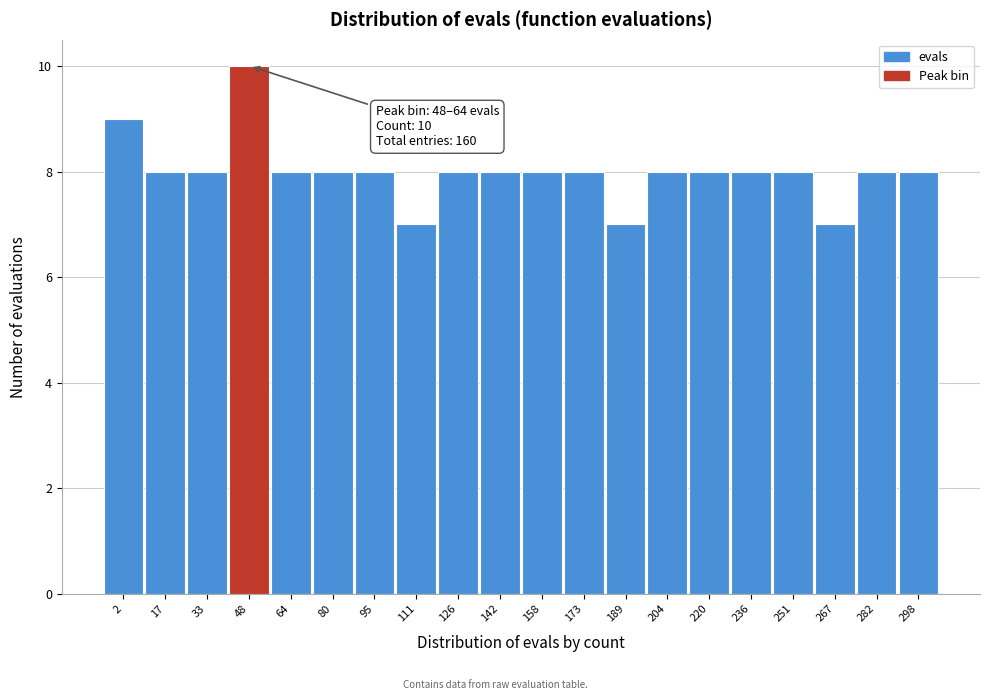

Reading left to right, list all the values displayed in this chart.

2=9	17=8	33=8	48=10	64=8	80=8	95=8	111=7	126=8	142=8	158=8	173=8	189=7	204=8	220=8	236=8	251=8	267=7	282=8	298=8